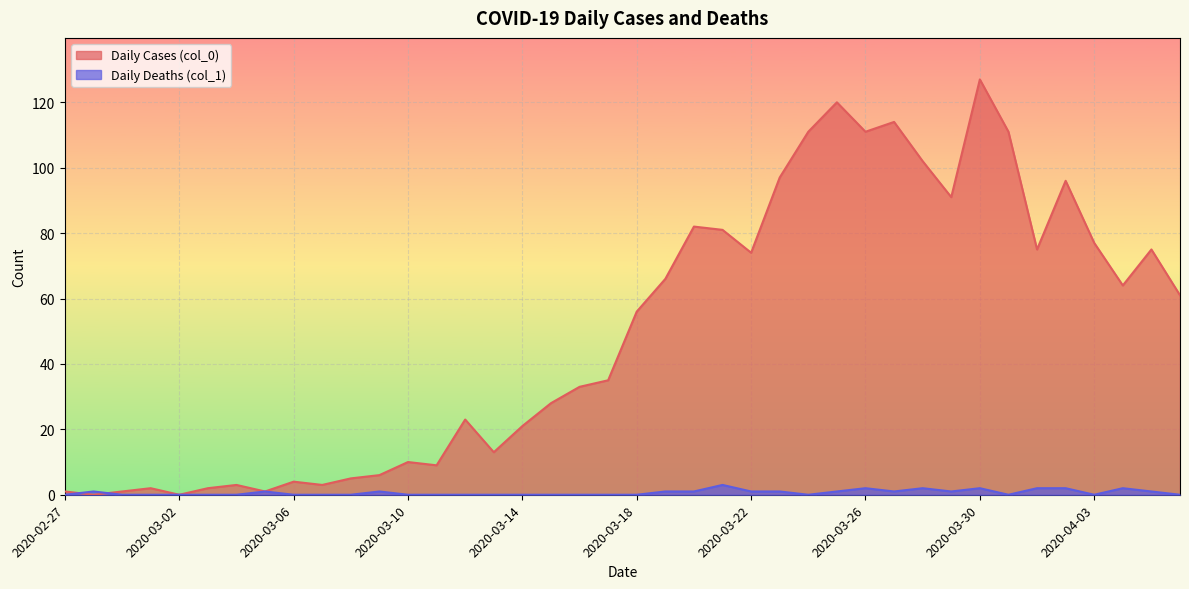

What is the difference between the second highest and minimum values in the Daily Deaths (col_1) series?

2